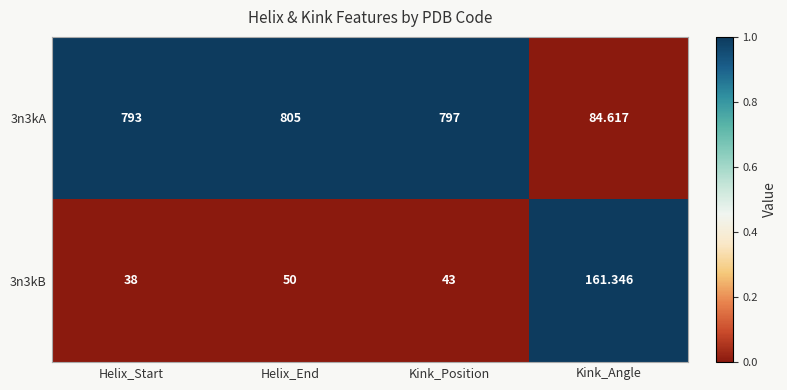

At which category is the sum across all series the highest?

Helix_End